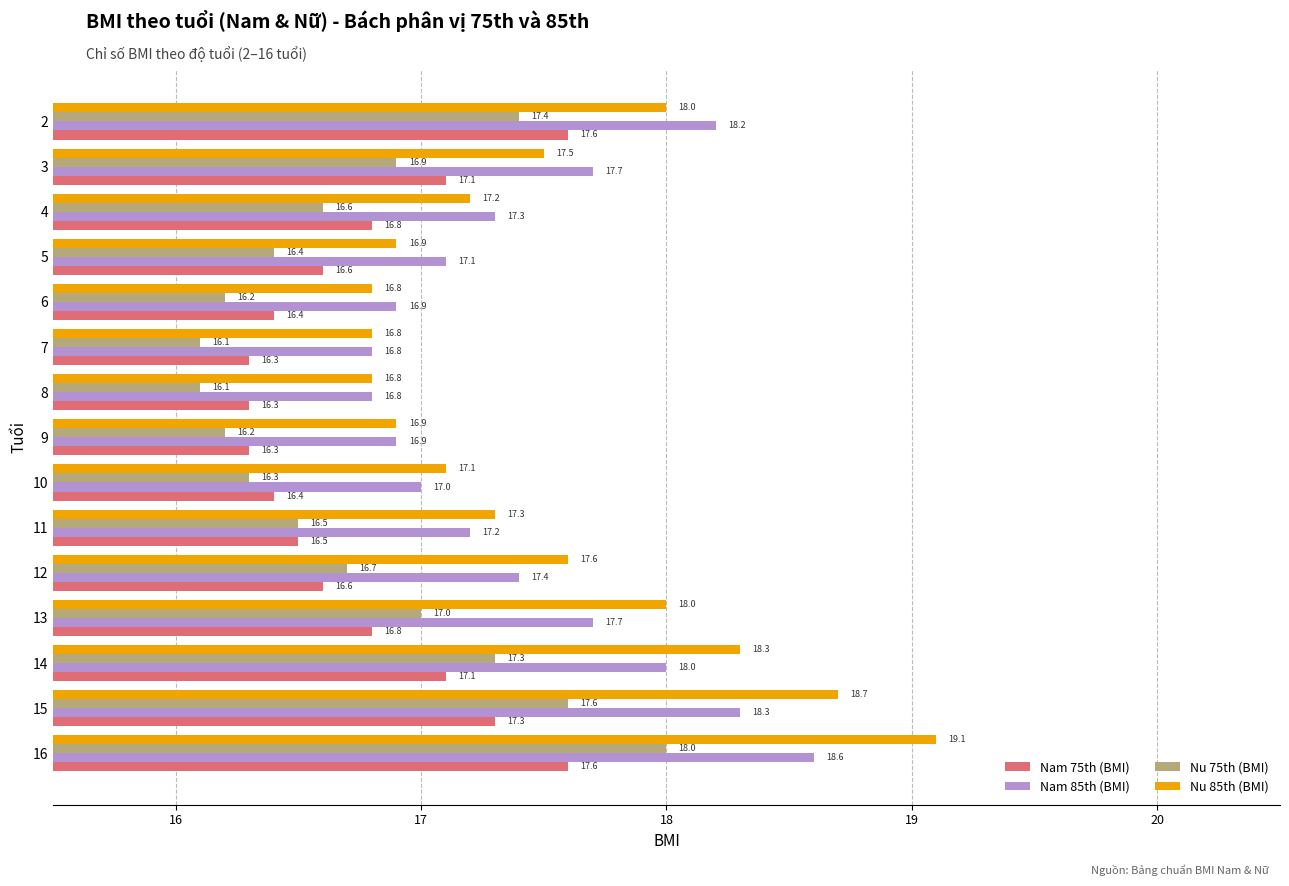

What is the difference between the highest and lowest values at 8?

0.7